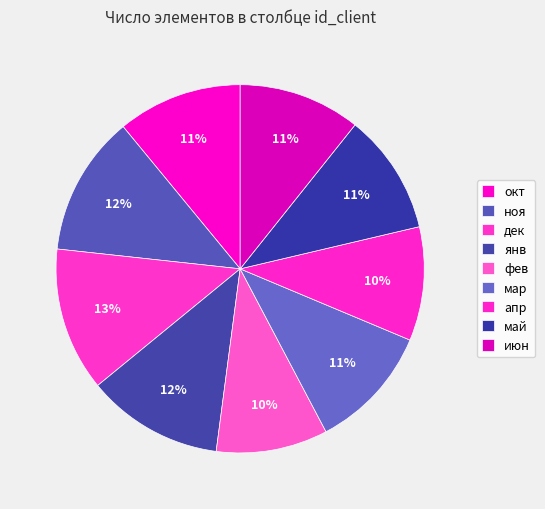

Combined, do янв and фев account for over 50%?

No